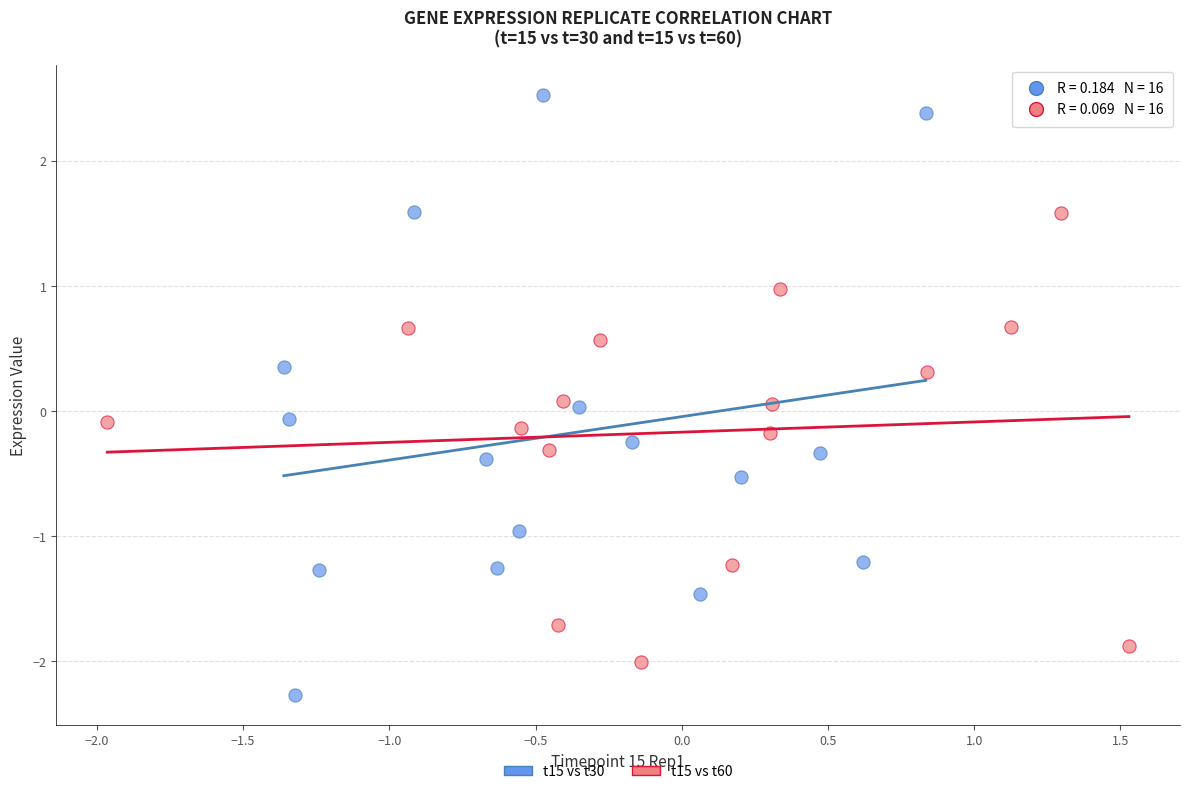

Which series reaches the minimum Y coordinate?

t15 vs t30